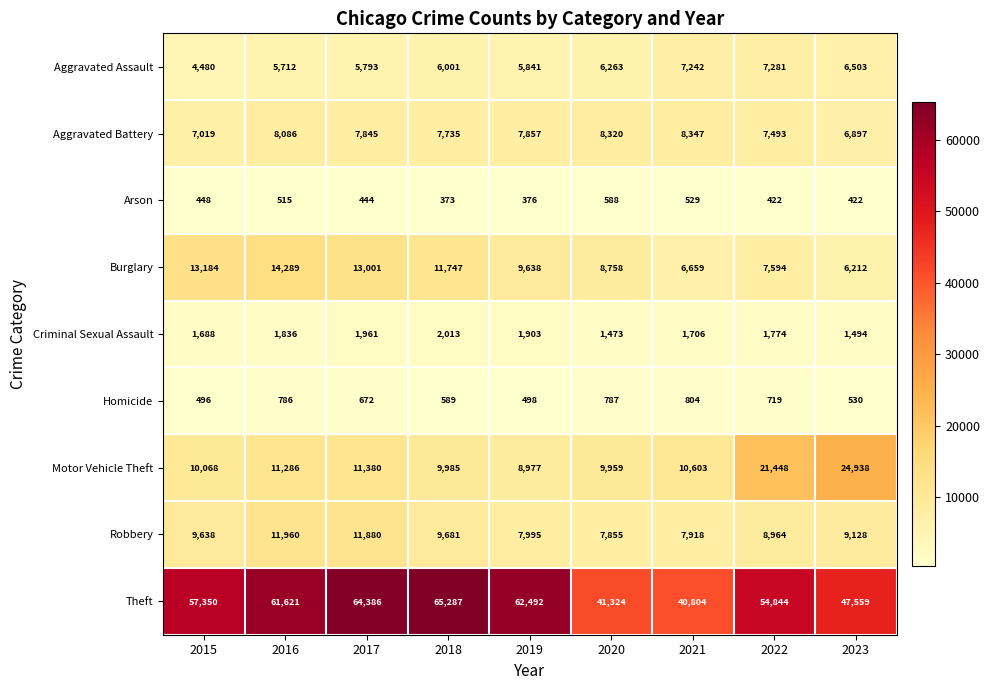

At which label does Arson reach its peak?

2020